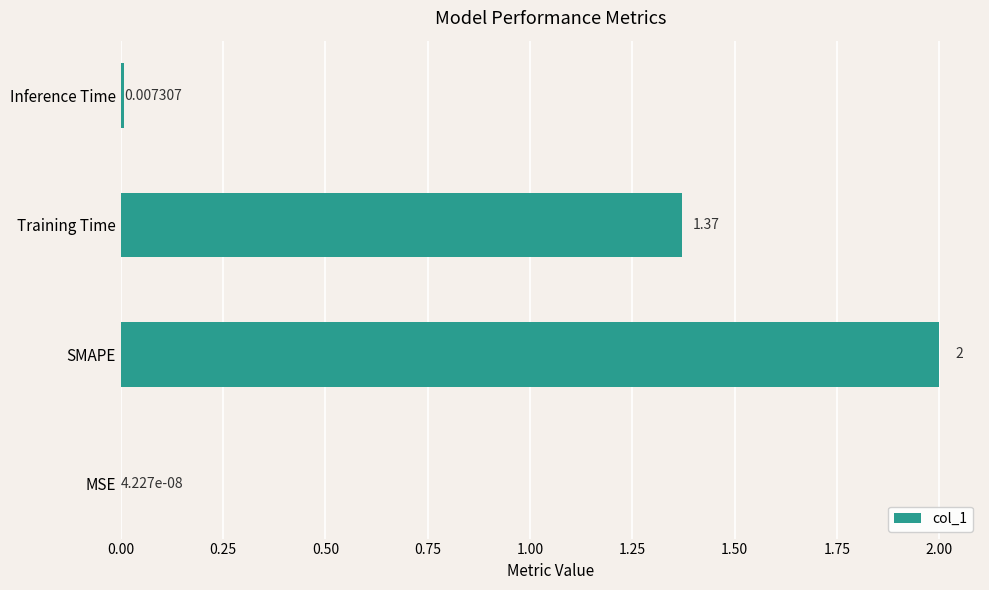

At which label is the value closest to 1?

Training Time